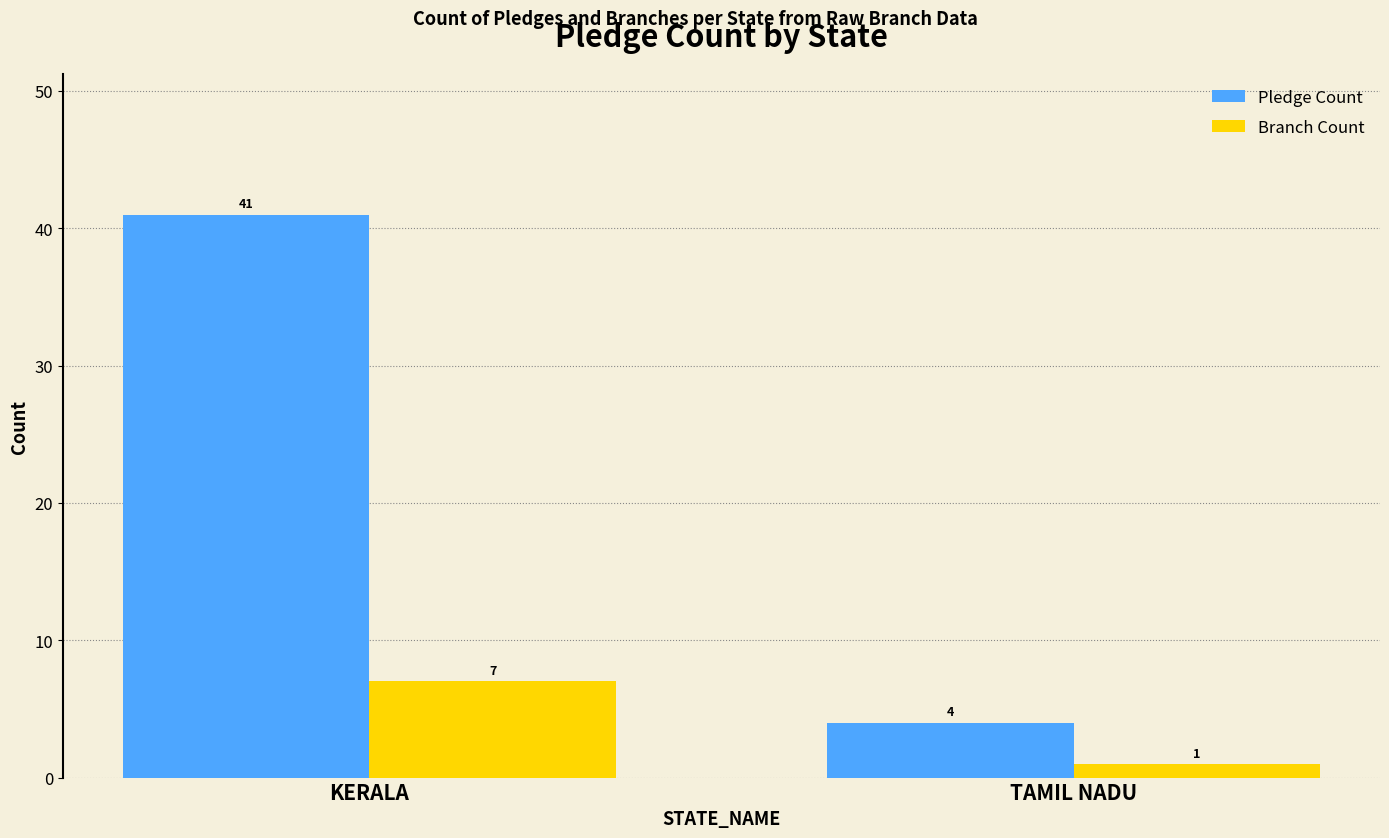

How many Pledge Count values are between 4 and 41?

2